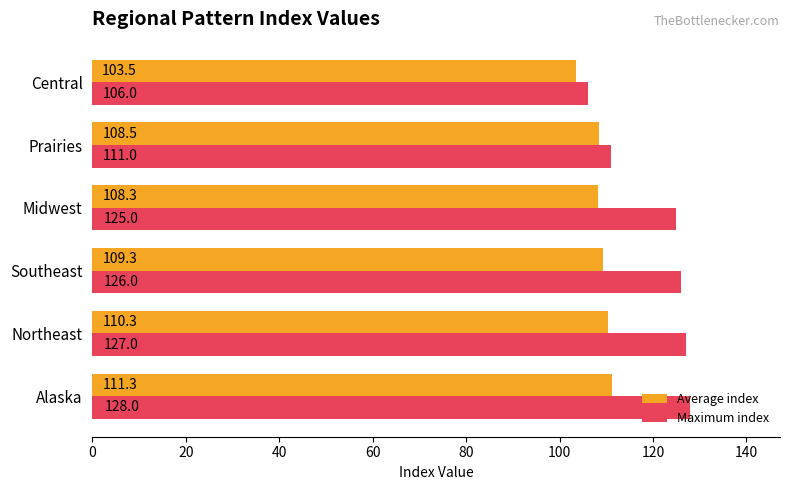

Is it true that Average index equals 108.3 at Midwest?

True